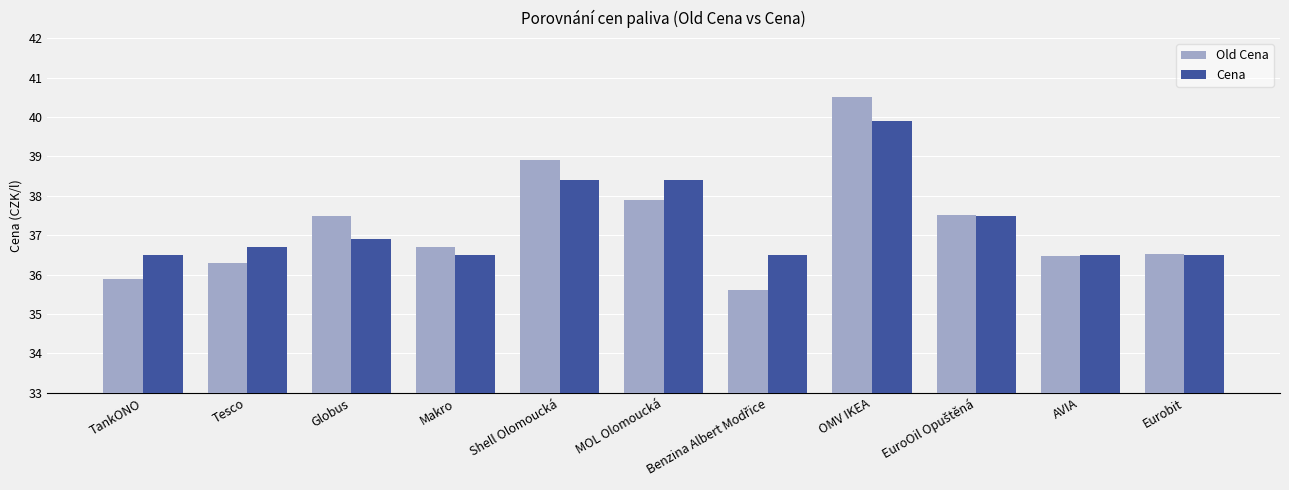

How many data points in Old Cena are above 36?

9